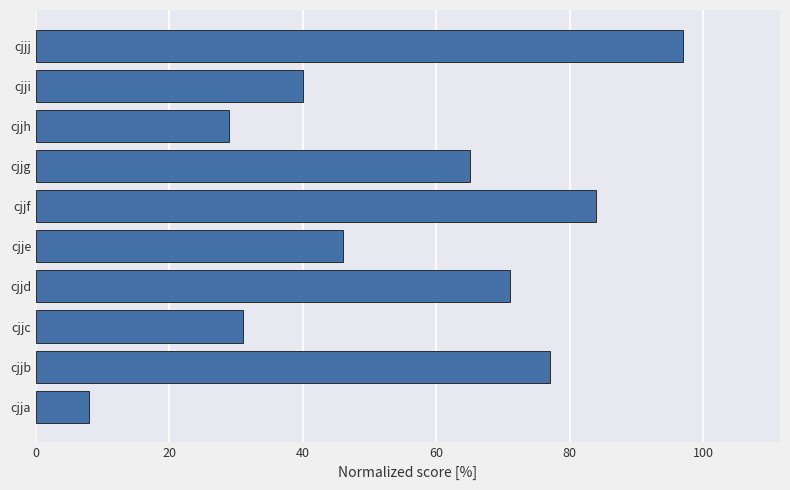

What is the greatest value displayed?

97